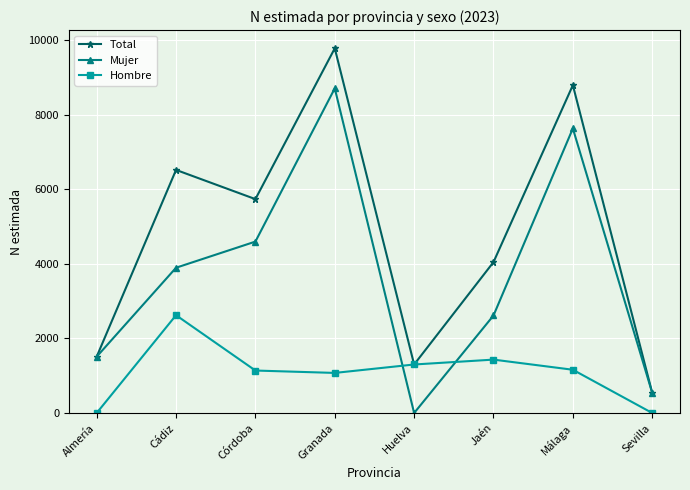

The Mujer series shows 8706 at Granada. True or false?

True